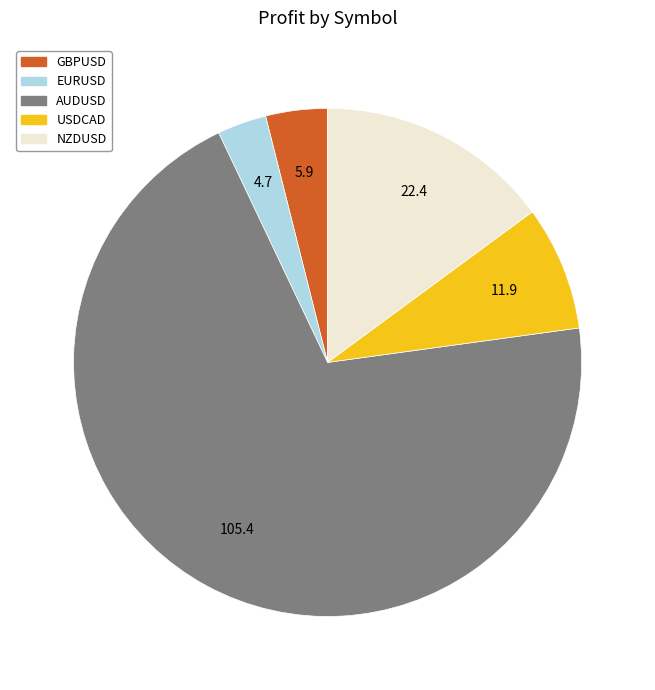

How many segments does this pie chart have?

5